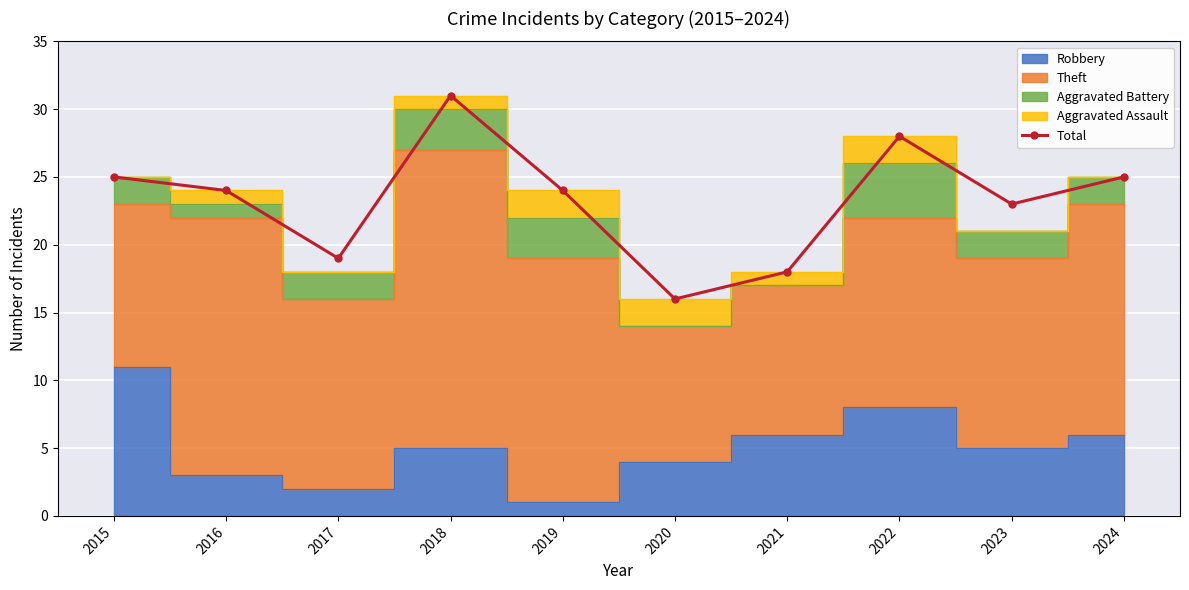

What is the value of the 2nd point from the left?

24